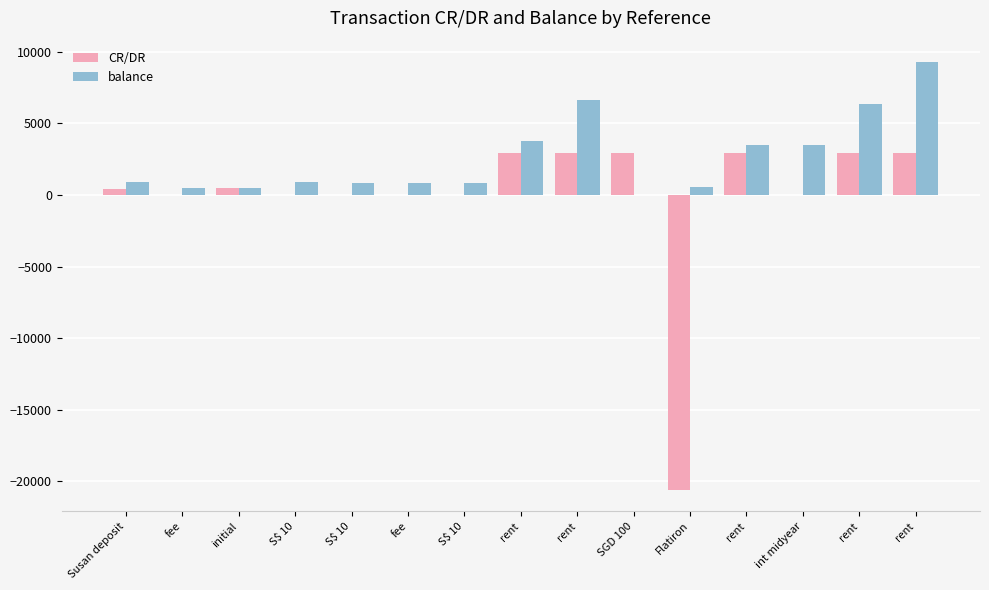

Rank the categories by balance value from lowest to highest.

SGD 100, fee, initial, Flatiron, S$ 10, fee, S$ 10, S$ 10, Susan deposit, rent, int midyear, rent, rent, rent, rent